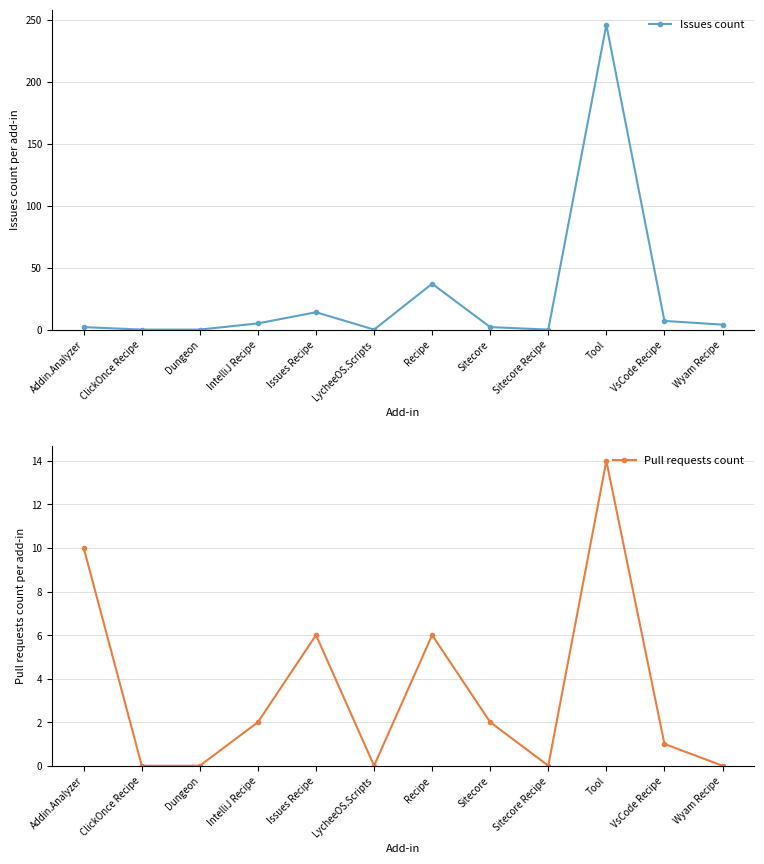

What is the difference between the maximum and second lowest values in the Issues count series?

246